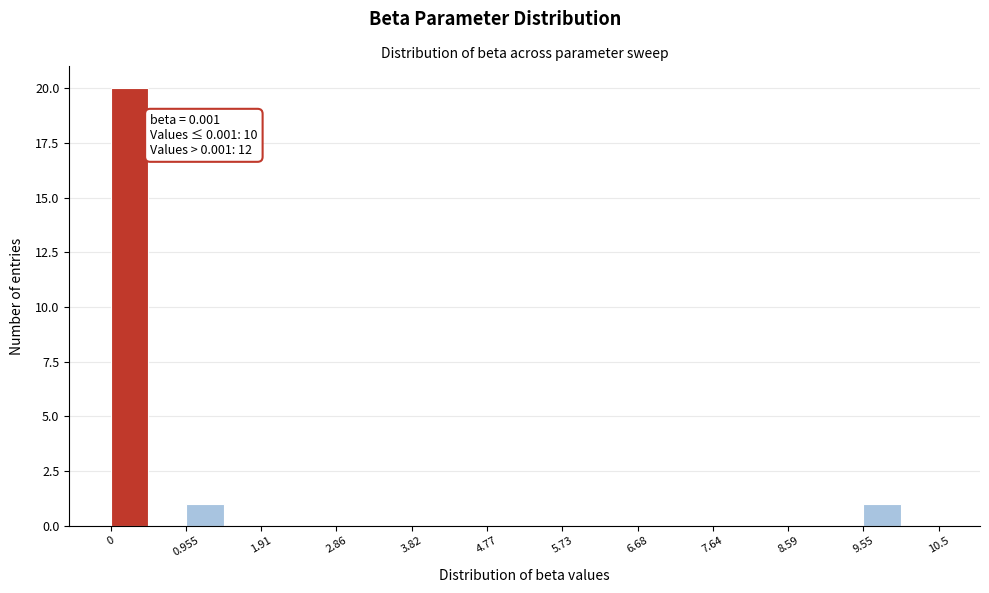

Over which range of the x-axis is the bar tallest?

0.0 to 0.5